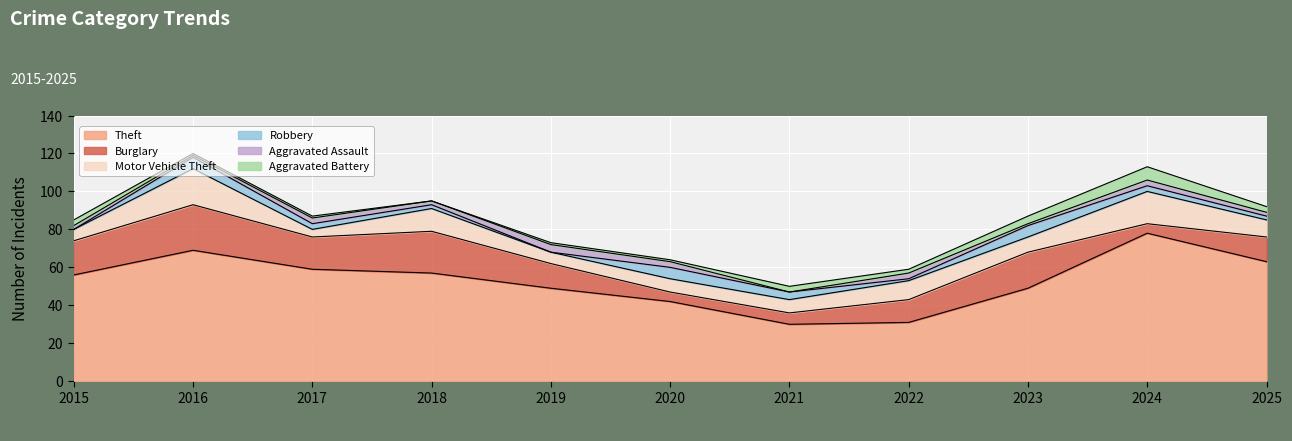

True or false: Aggravated Assault and Aggravated Battery cross at least once.

True